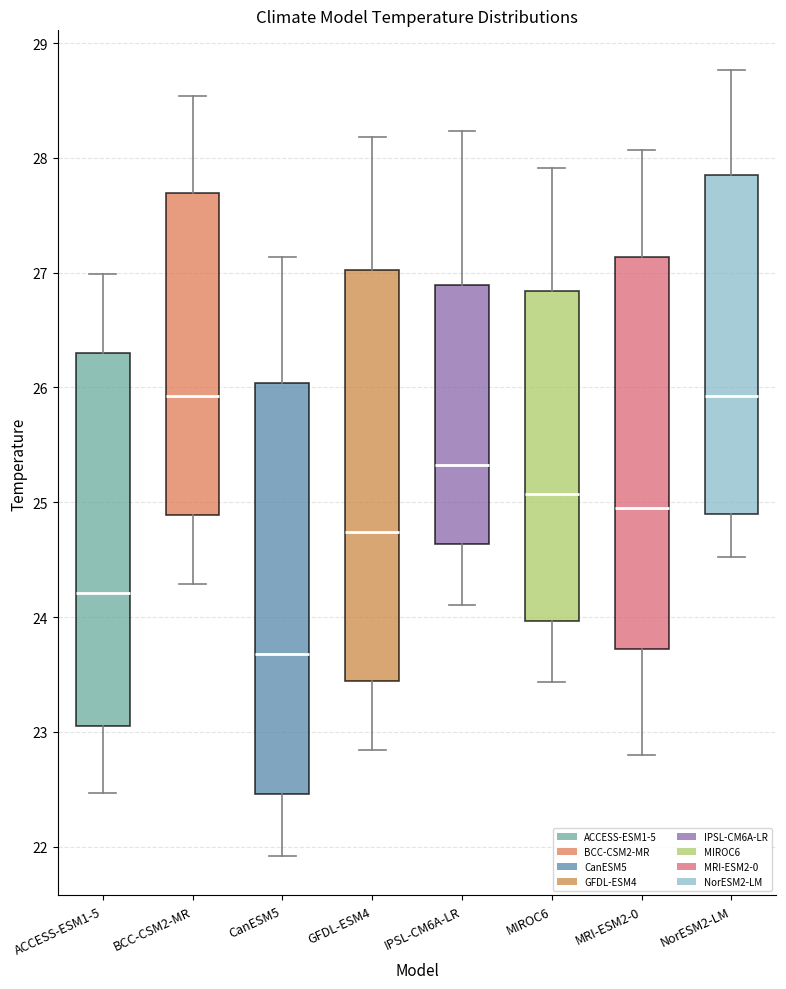

Reading left to right, transcribe this box plot: for each box, give where its median line is, the range the box spans, and where its two whiskers end, as read against the y-axis. The values are not printed on the chart, so give them approximately, as read against the axis.

ACCESS-ESM1-5: median 24.2, box 23.1 to 26.3, whiskers 22.5 to 27.0
BCC-CSM2-MR: median 25.9, box 24.9 to 27.7, whiskers 24.3 to 28.5
CanESM5: median 23.7, box 22.5 to 26.0, whiskers 21.9 to 27.1
GFDL-ESM4: median 24.7, box 23.4 to 27.0, whiskers 22.8 to 28.2
IPSL-CM6A-LR: median 25.3, box 24.6 to 26.9, whiskers 24.1 to 28.2
MIROC6: median 25.1, box 24.0 to 26.8, whiskers 23.4 to 27.9
MRI-ESM2-0: median 24.9, box 23.7 to 27.1, whiskers 22.8 to 28.1
NorESM2-LM: median 25.9, box 24.9 to 27.9, whiskers 24.5 to 28.8